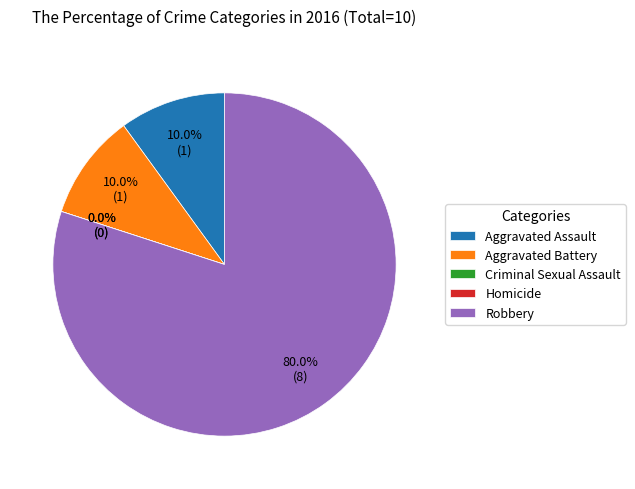

Is it true that Aggravated Assault is 3% of the pie?

False